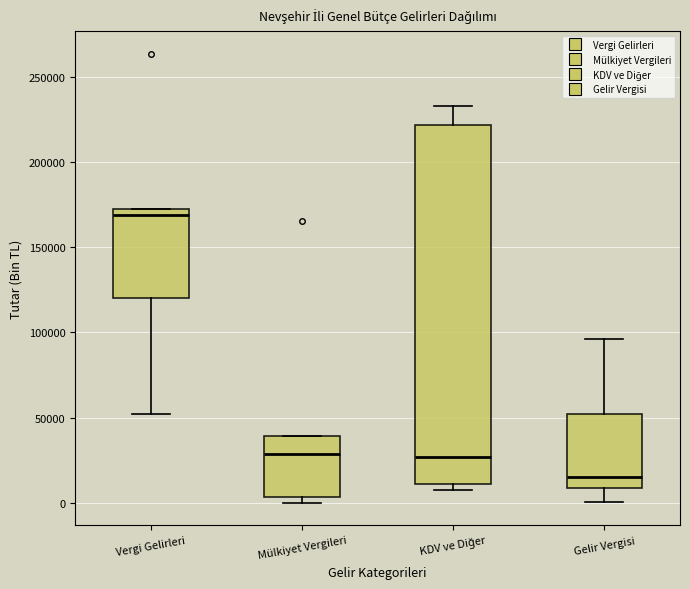

Reading left to right, transcribe this box plot: for each box, give where its median line is, the range the box spans, and where its two whiskers end, as read against the y-axis. The values are not printed on the chart, so give them approximately, as read against the axis.

Vergi Gelirleri: median 170000, box 120000 to 175000, whiskers 50000 to 175000
Mülkiyet Vergileri: median 30000, box 5000 to 40000, whiskers 0 to 40000
KDV ve Diğer: median 25000, box 10000 to 220000, whiskers 10000 (just below the box's lower edge) to 235000
Gelir Vergisi: median 15000, box 10000 to 50000, whiskers 0 to 95000